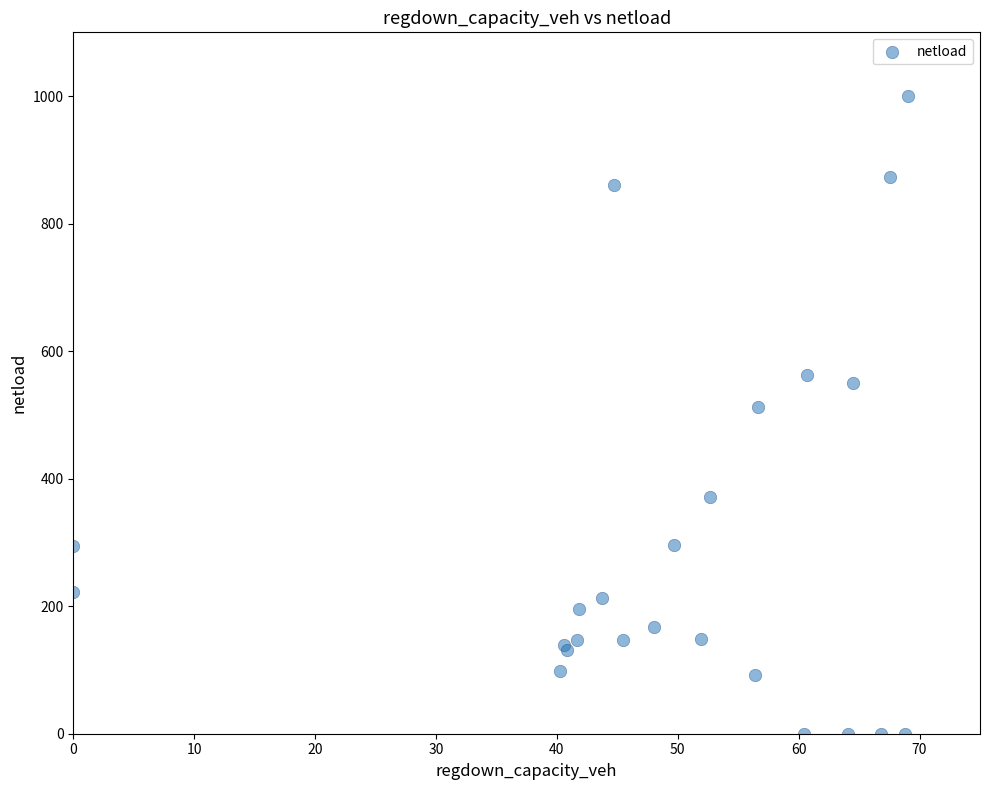

What Y value in the scatter plot is closest to 499?

512.6